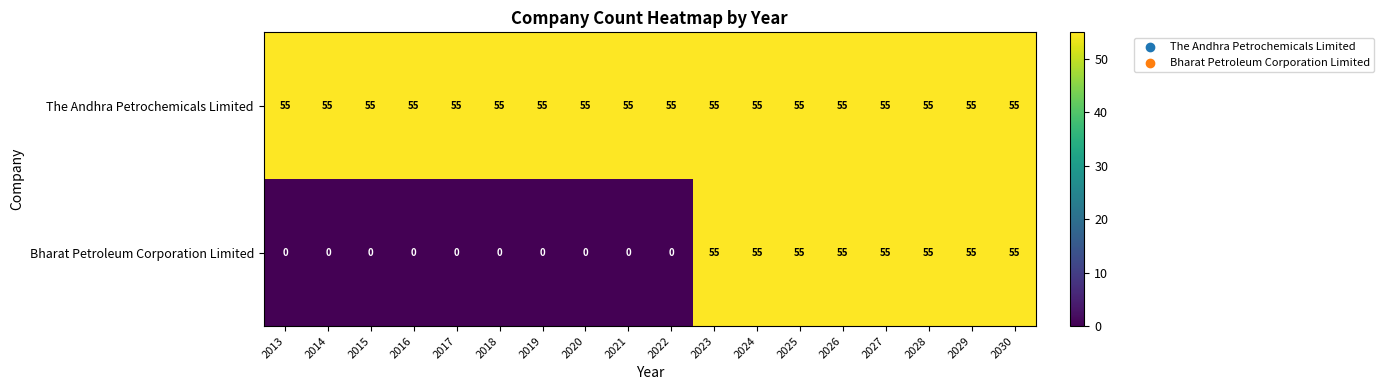

Which series has the largest total across all categories?

The Andhra Petrochemicals Limited